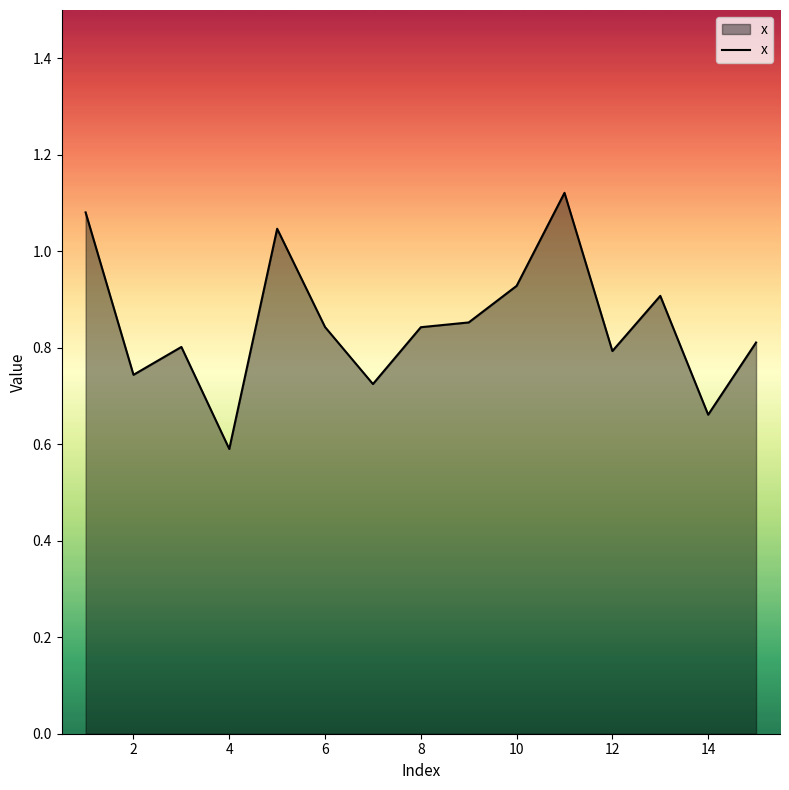

What is the minimum value shown in the chart?

0.6